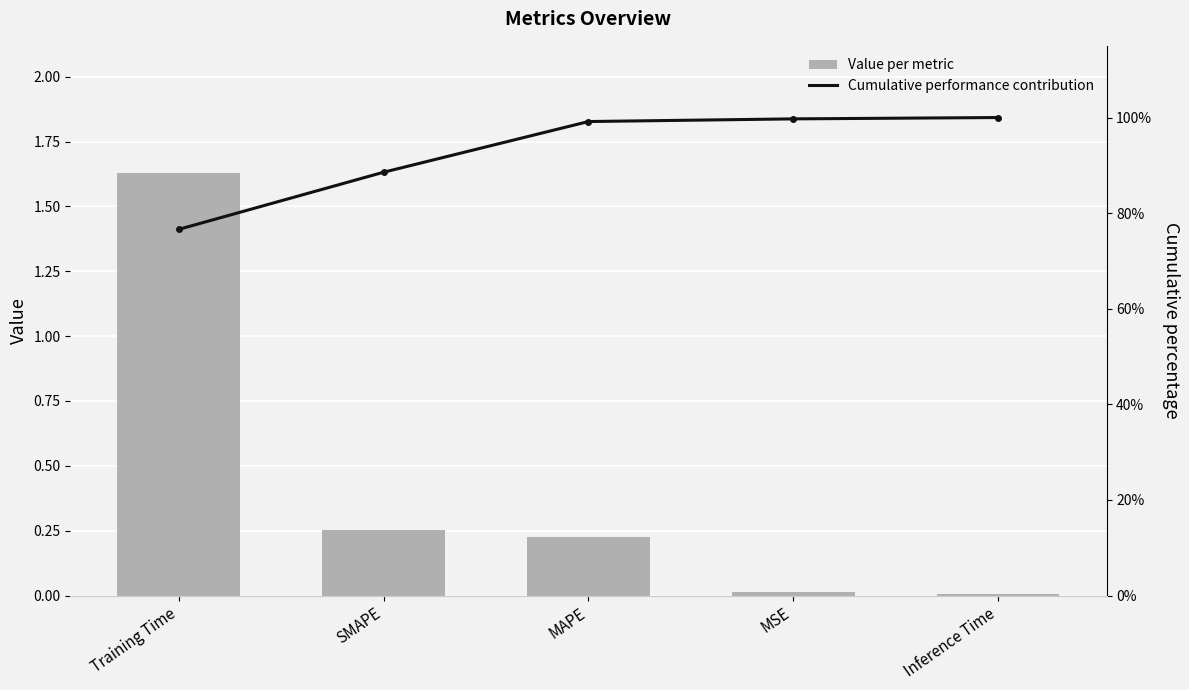

Are the bars horizontal?

No